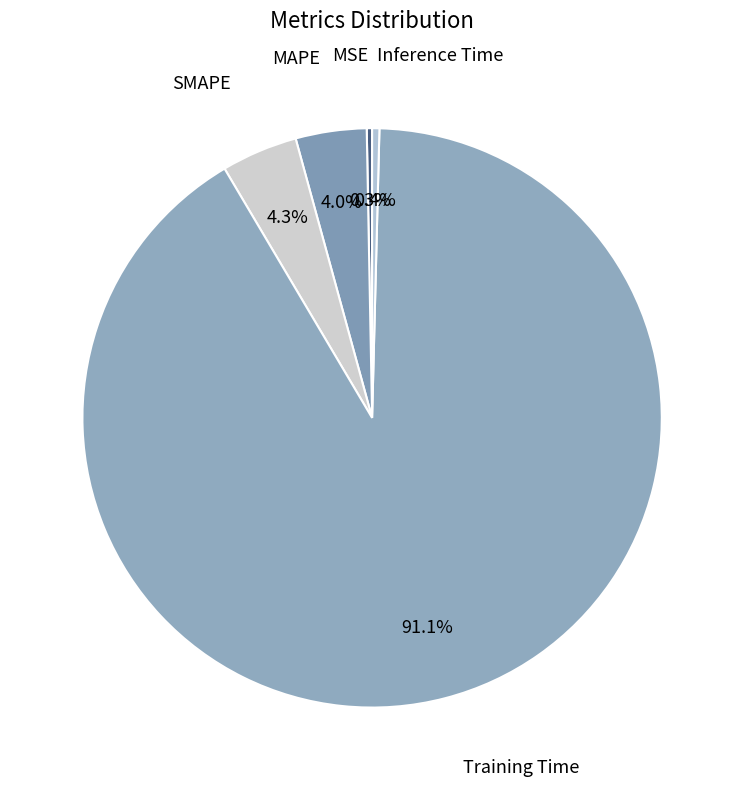

Which slice is the smallest?

MSE